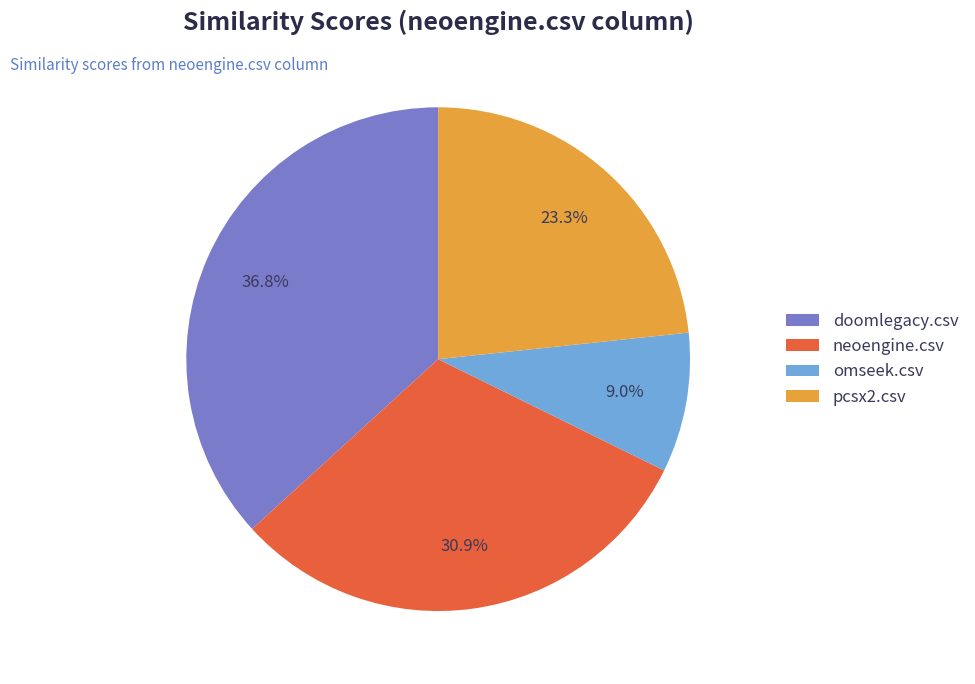

What portion of the pie excludes pcsx2.csv?

76.7%